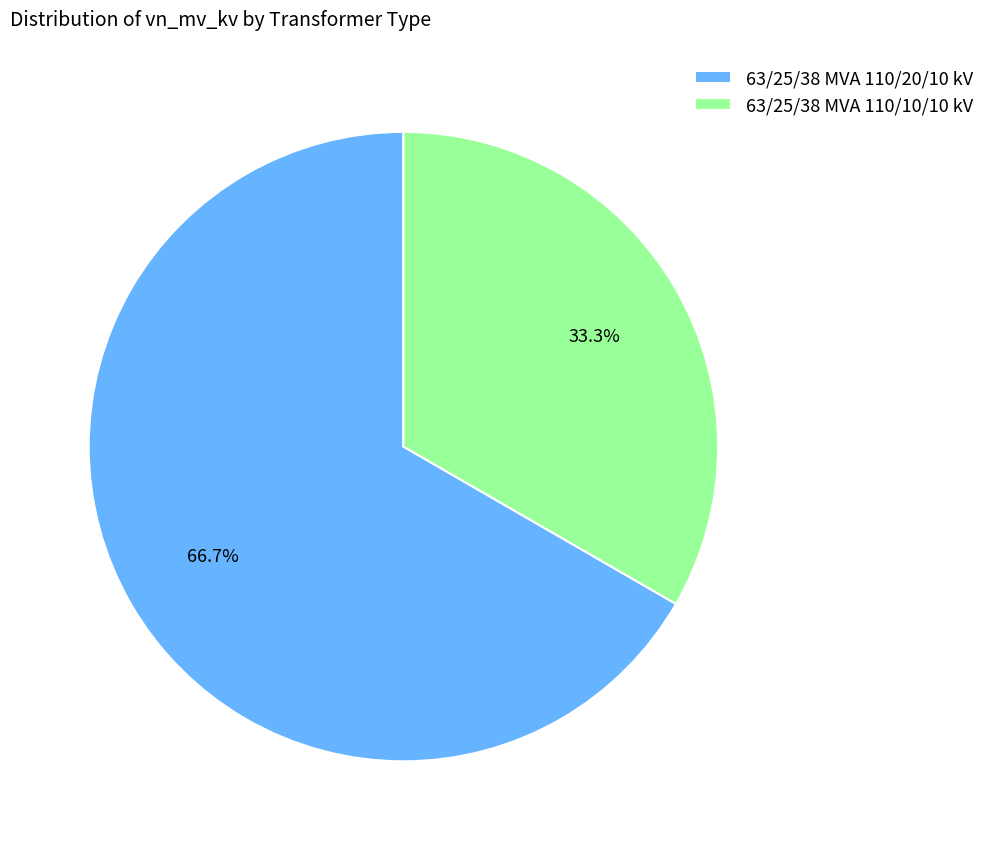

To the nearest percent, what is the difference between the 63/25/38 MVA 110/20/10 kV and 63/25/38 MVA 110/10/10 kV slice percentages?

33%